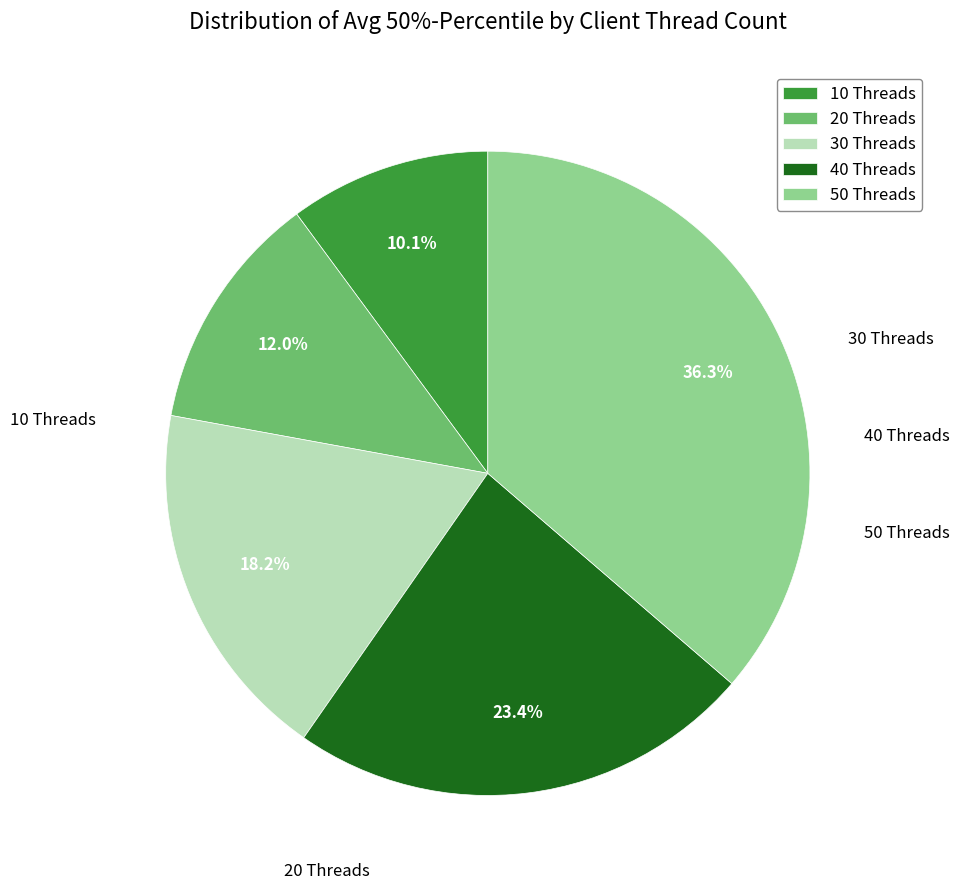

What percentage is the 50 Threads slice, to the nearest percent?

36%